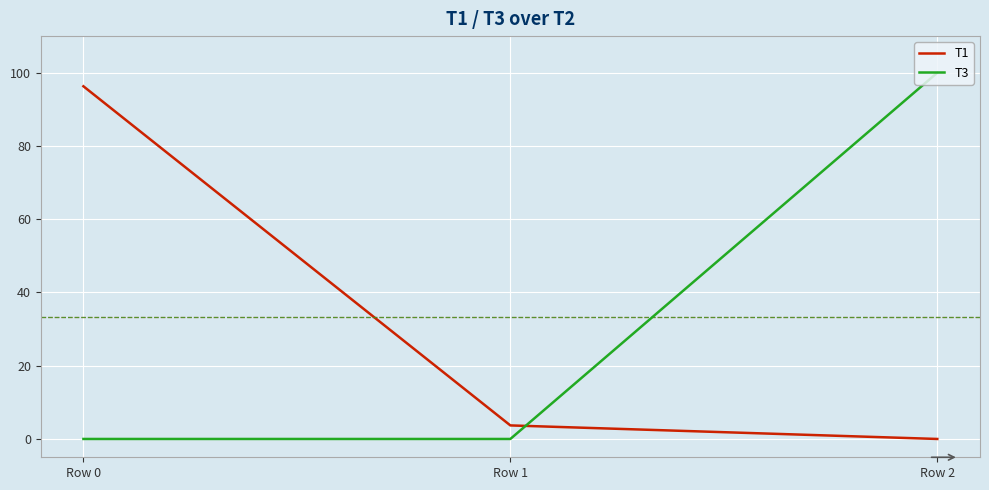

True or false: T3 has a value of 36.5 at Row 0.

False